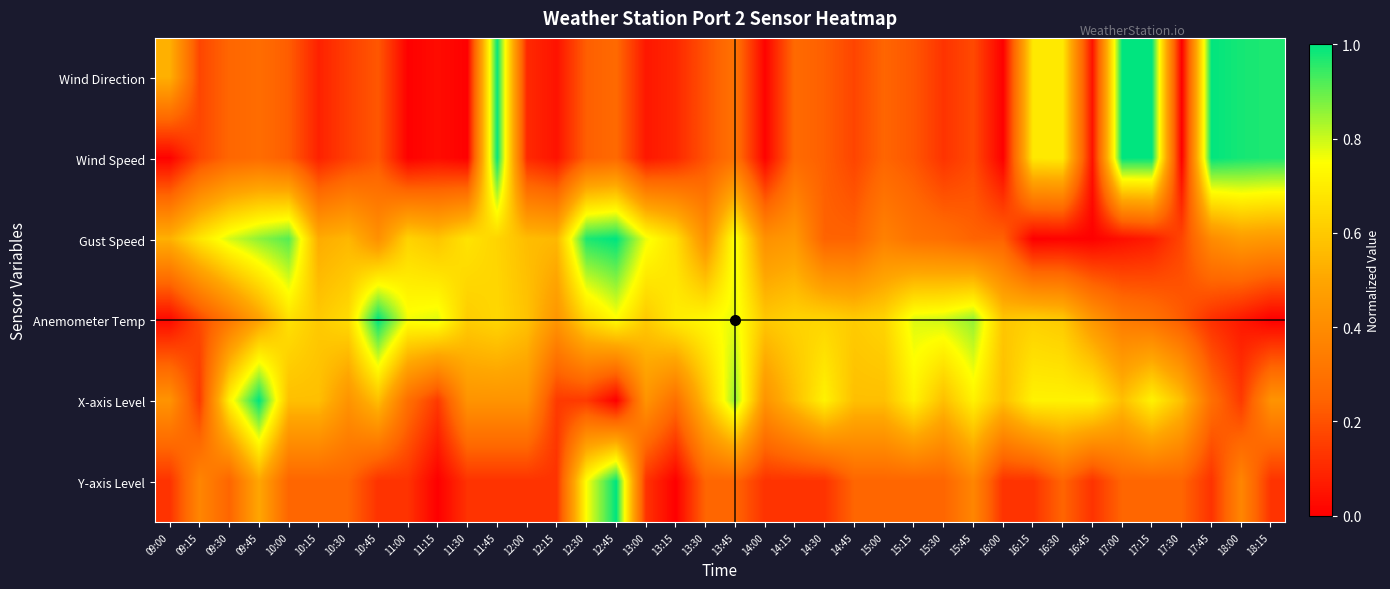

Which has a higher value, 09:00 or 09:15?

09:00